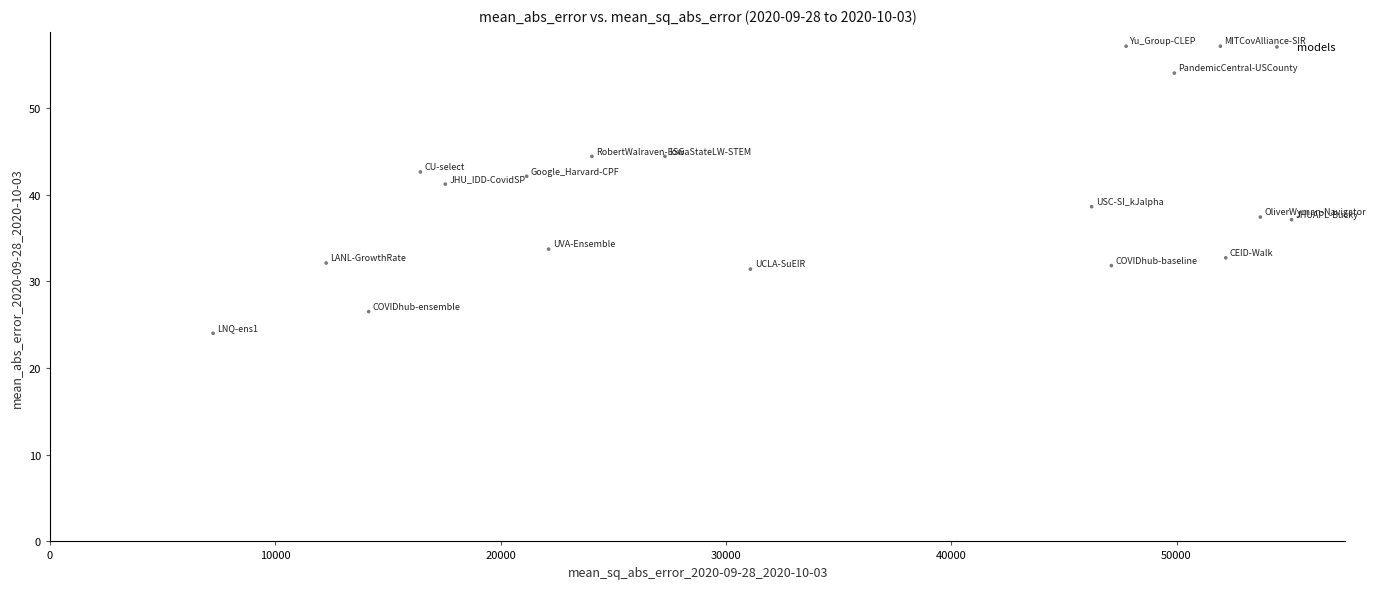

What is the range of Y values (max minus min)?

33.1